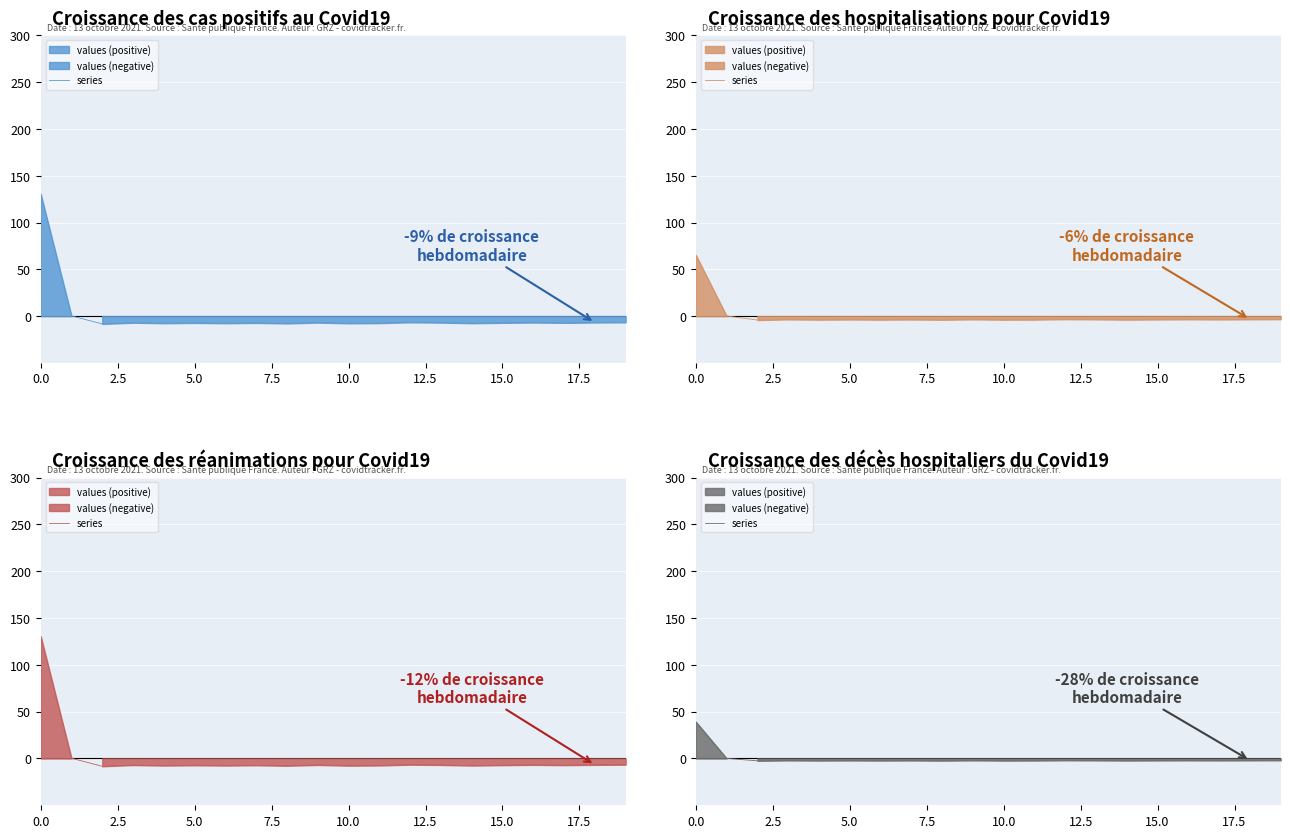

What is the value of the 3rd point from the left?

-2.5